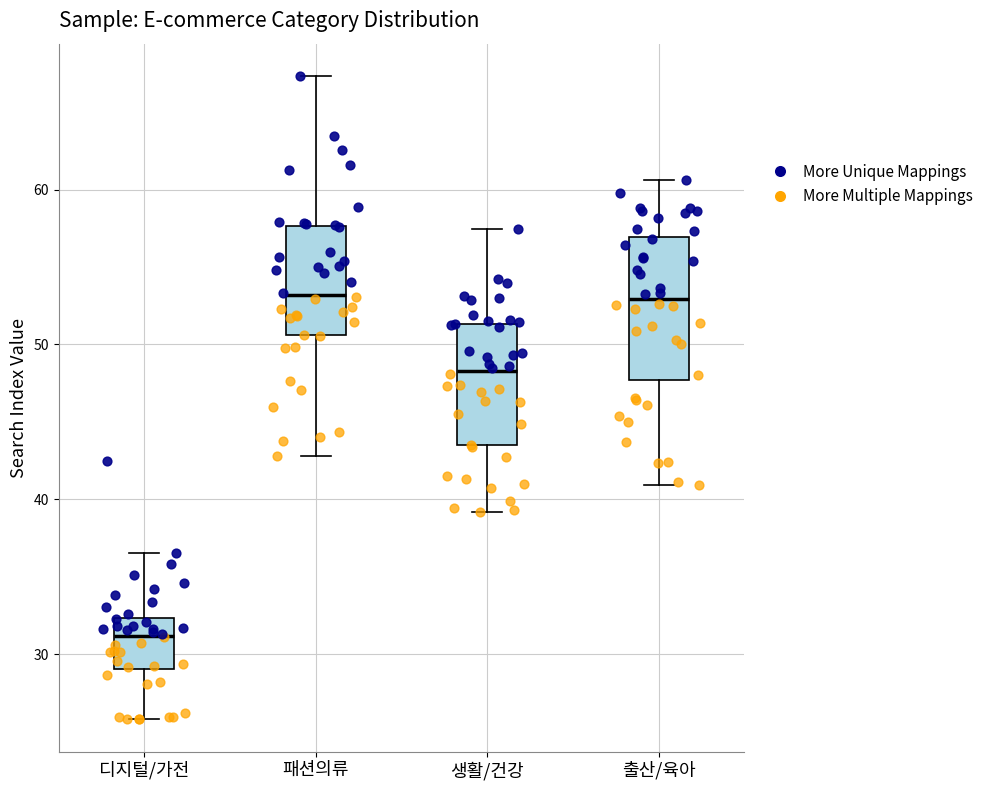

Which box has the lowest median line?

디지털/가전